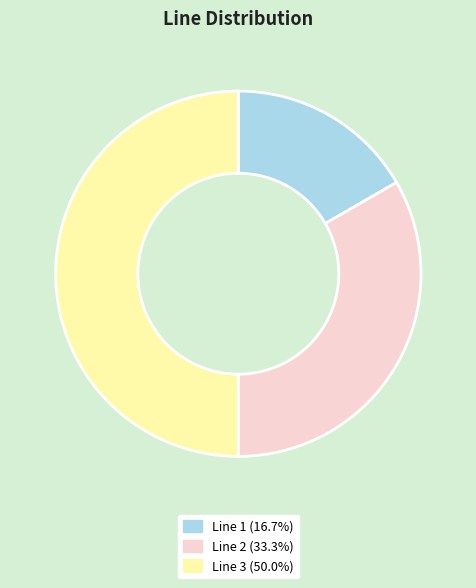

Does Line 1 account for over 50% of the chart?

No